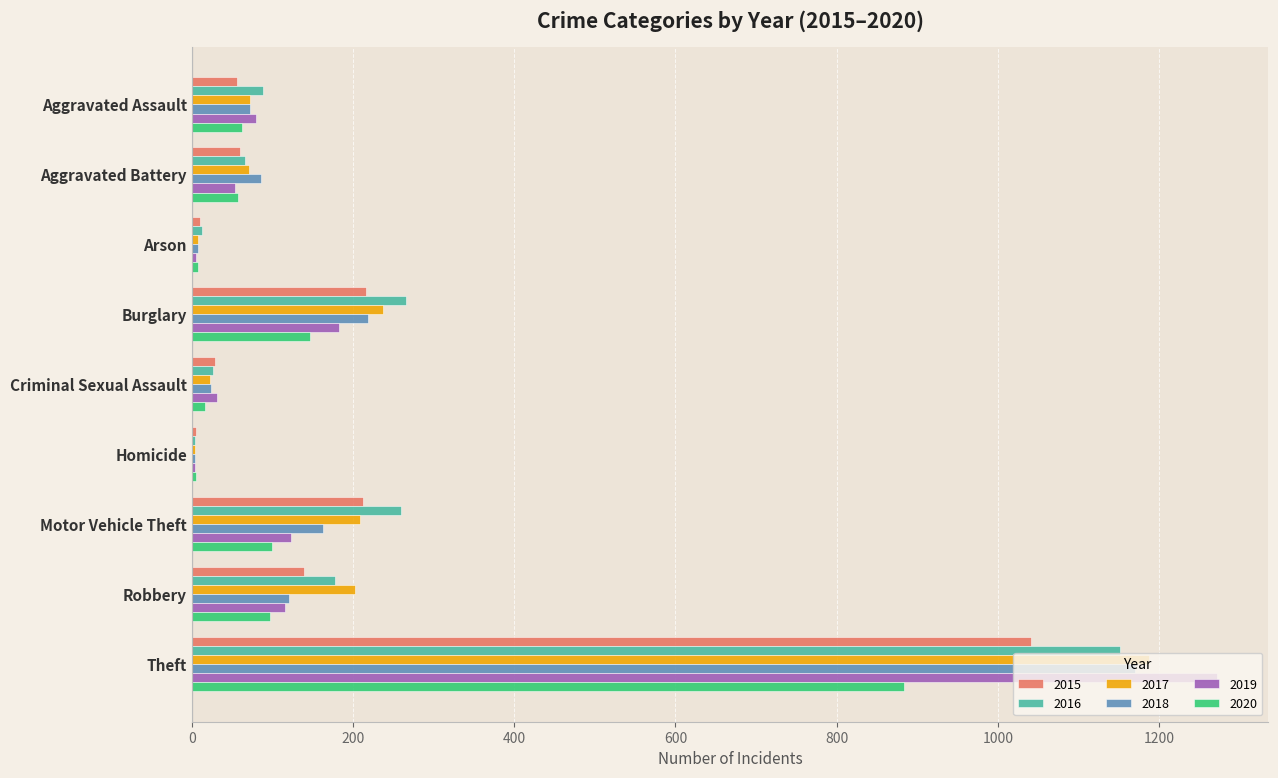

The 2019 series shows 53 at Aggravated Battery. True or false?

True